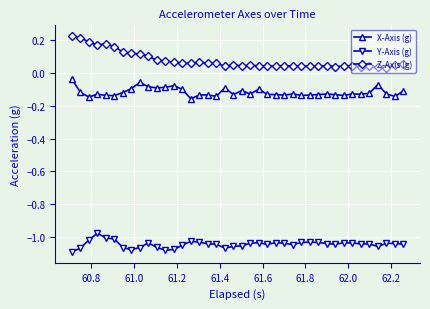

What are all the series names shown in the legend?

X-Axis (g), Y-Axis (g), Z-Axis (g)